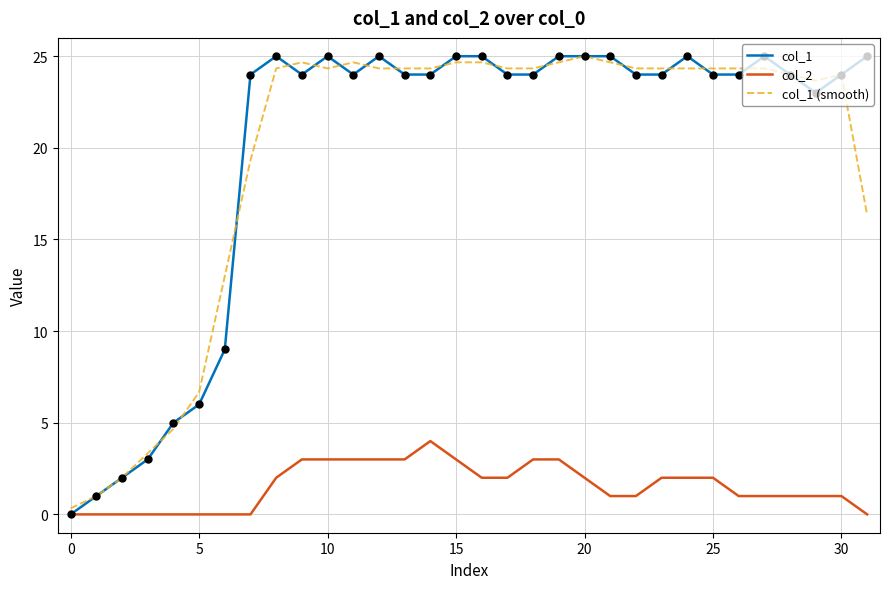

What is the highest value of the col_2 series?

4.0